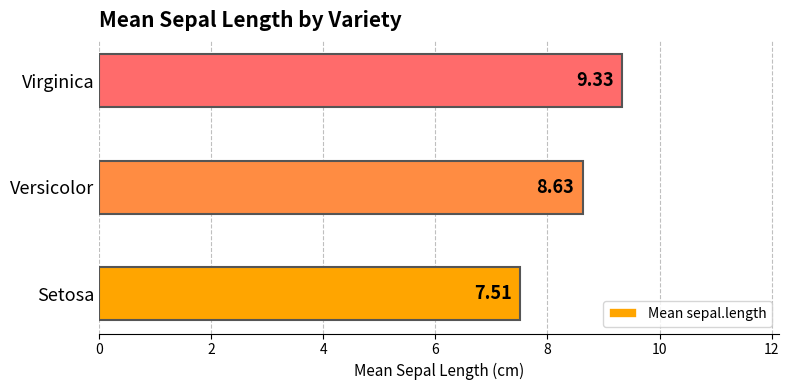

How many bars are there in total?

3